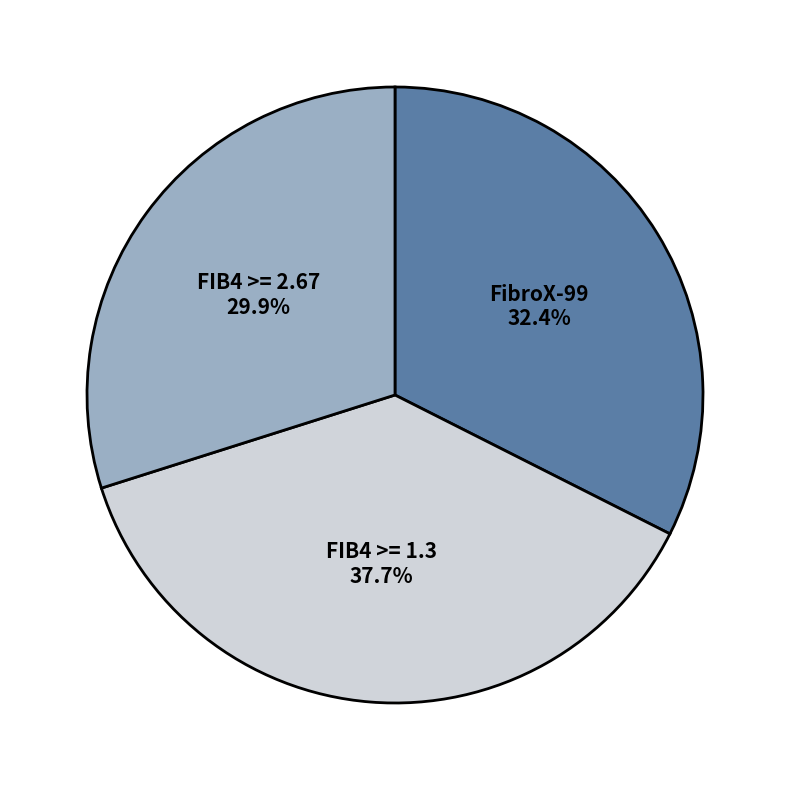

Which category has the smallest portion of the pie?

FIB4 >= 2.67